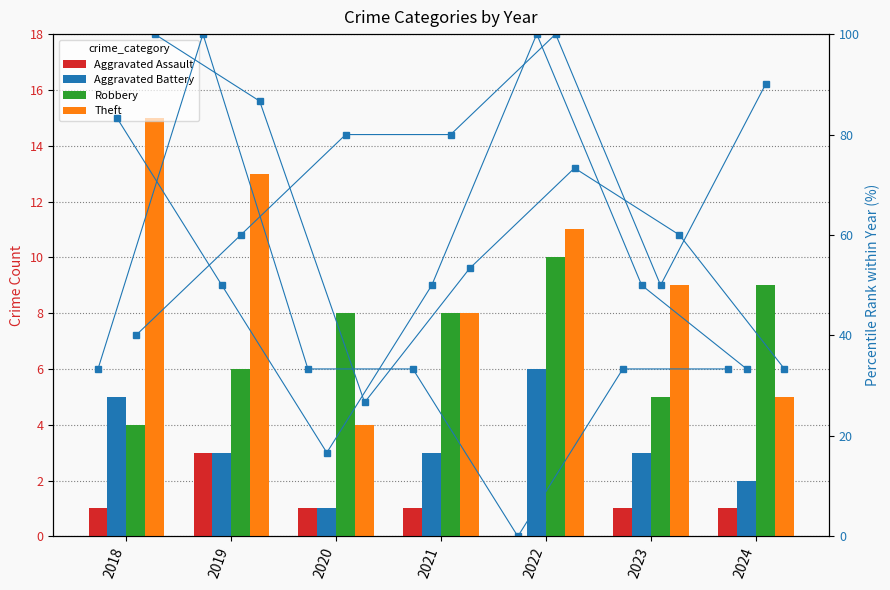

Which label corresponds to the largest value in the chart?

2019